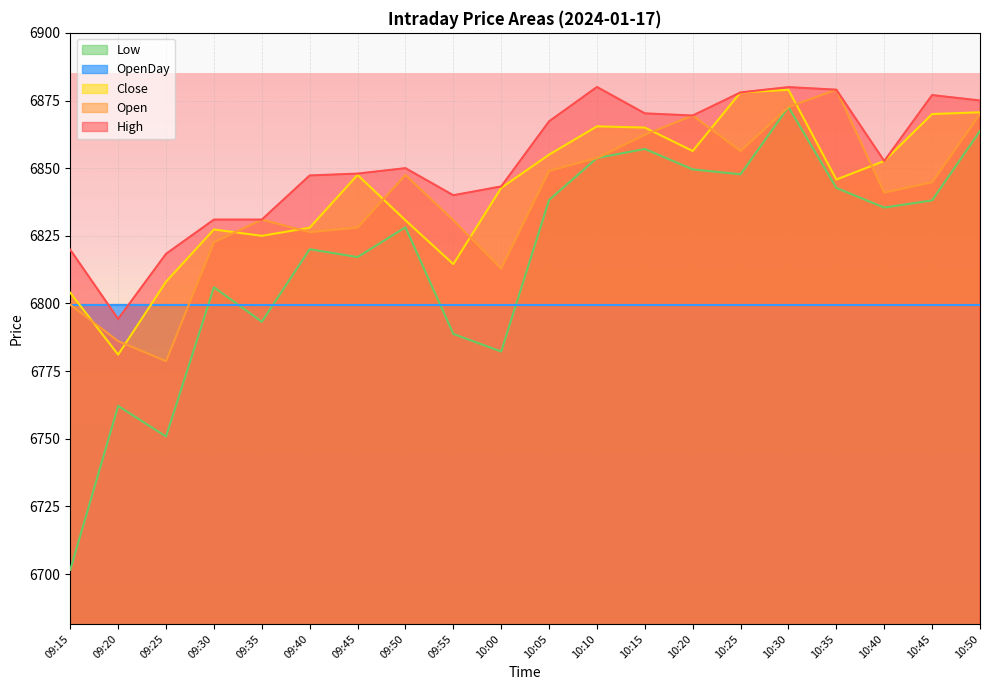

How many values in the Close series are below 6847?

10